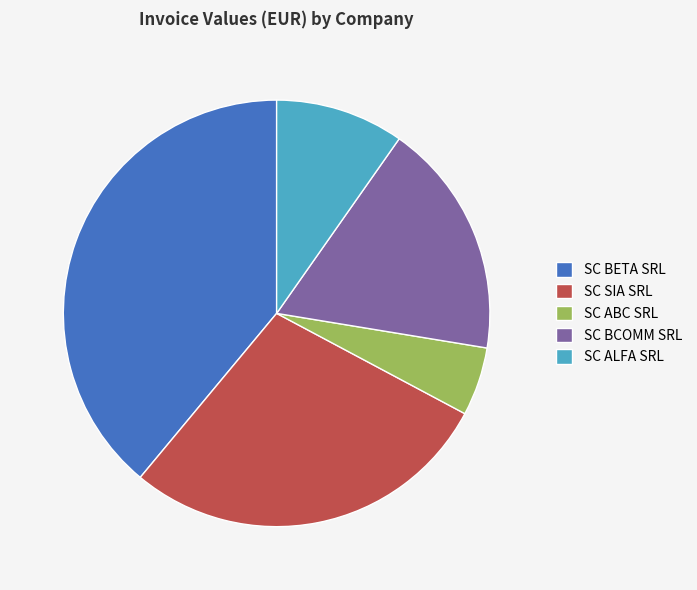

How many slices are in this pie chart?

5